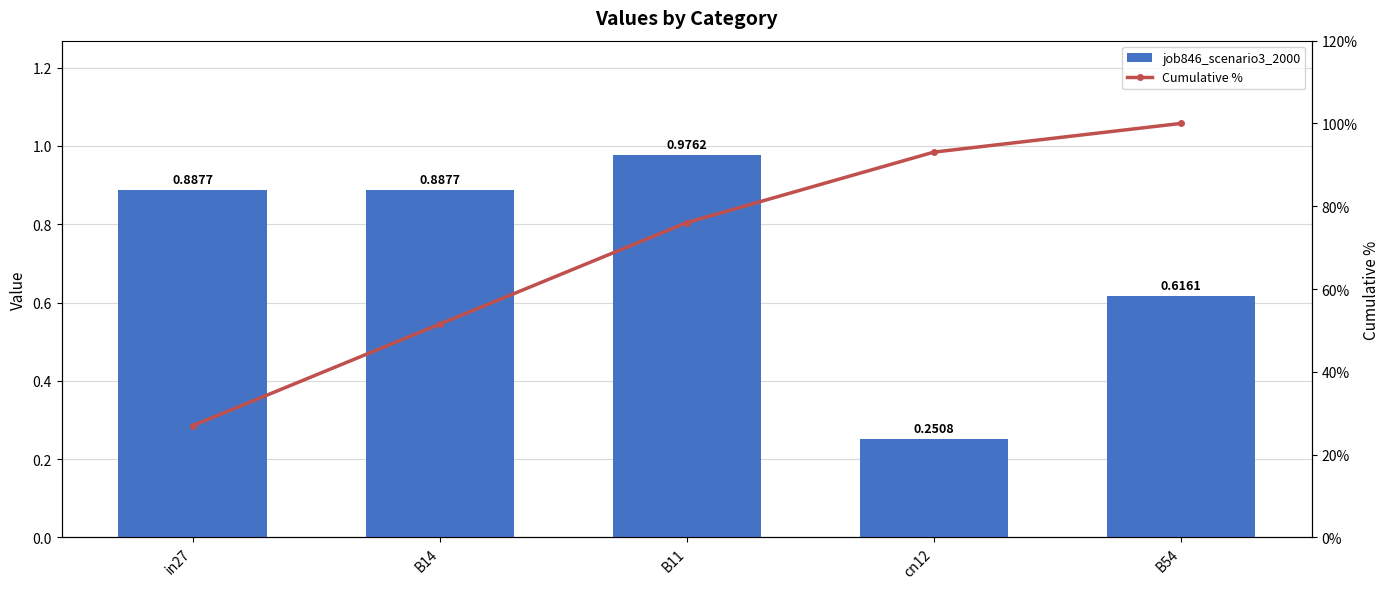

What is the difference between the second highest and minimum values in the job846_scenario3_2000 series?

0.6